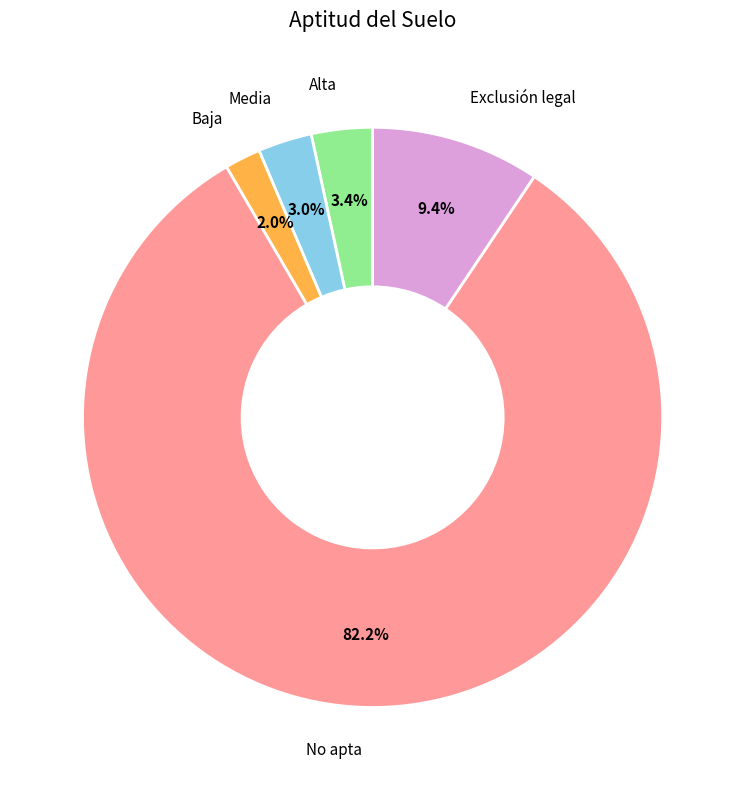

Is there a majority slice in this chart?

Yes